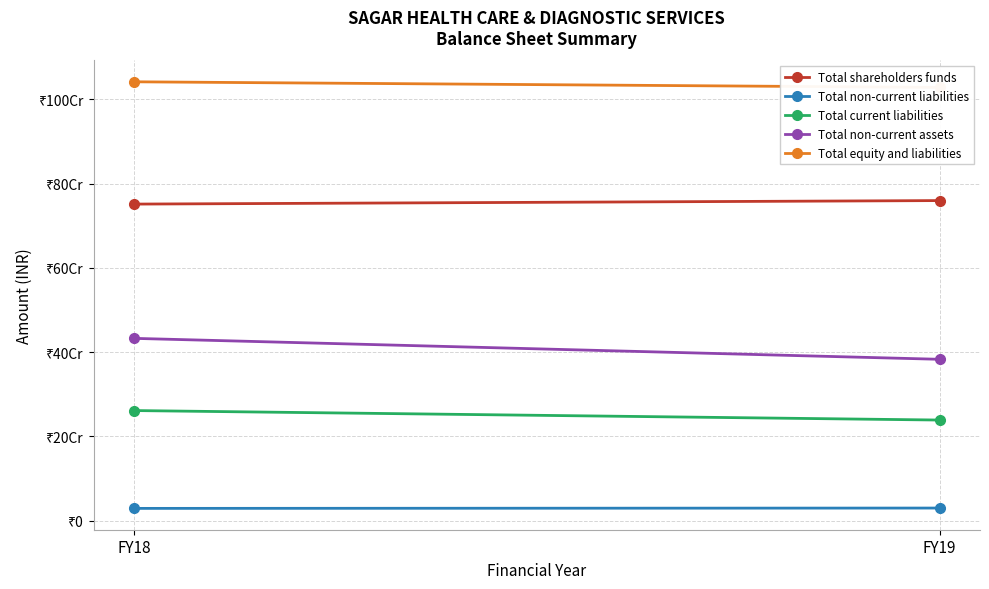

What is the value of the Total current liabilities point at the 1st from the left?

261256171